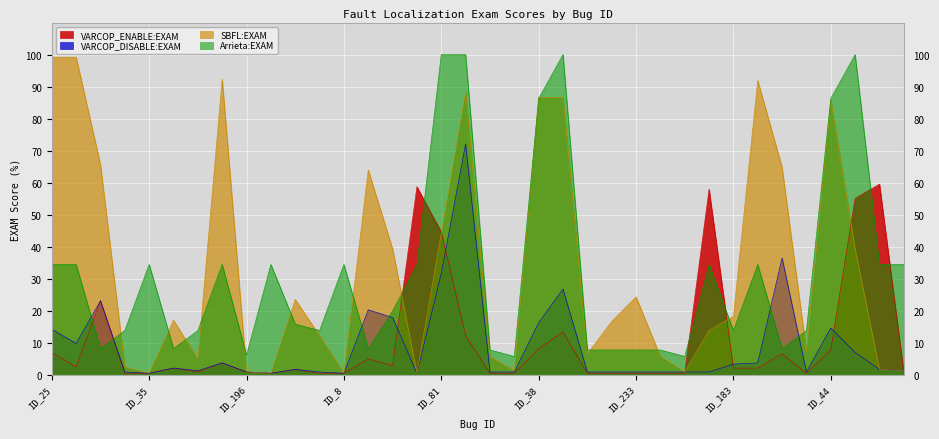

Reading left to right, what are all the values shown in this chart?

VARCOP_ENABLE:EXAM: ID_25=6.9	ID_24=2.4	ID_204=23.1	ID_192=0.4	ID_35=0.4	ID_201=2.0	ID_179=0.8	ID_112=3.6	ID_196=0.8	ID_45=0.4	ID_225=1.6	ID_185=0.4	ID_8=0.4	ID_202=4.9	ID_135=2.8	ID_100=58.7	ID_81=44.5	ID_47=12.1	ID_232=0.4	ID_2=0.4	ID_38=8.1	ID_36=13.4	ID_261=0.4	ID_226=0.4	ID_233=0.4	ID_259=0.4	ID_3=0.4	ID_28=57.9	ID_183=2.0	ID_5=2.0	ID_210=6.5	ID_186=0.4	ID_44=7.7	ID_80=55.1	ID_78=59.5	ID_32=0.8
VARCOP_DISABLE:EXAM: ID_25=14.2	ID_24=9.7	ID_204=23.1	ID_192=0.8	ID_35=0.4	ID_201=2.0	ID_179=1.2	ID_112=3.6	ID_196=0.8	ID_45=0.4	ID_225=1.6	ID_185=0.8	ID_8=0.4	ID_202=20.2	ID_135=17.8	ID_100=0.4	ID_81=31.6	ID_47=72.1	ID_232=0.8	ID_2=0.8	ID_38=16.2	ID_36=26.7	ID_261=0.8	ID_226=0.8	ID_233=0.8	ID_259=0.8	ID_3=0.8	ID_28=0.8	ID_183=3.2	ID_5=3.6	ID_210=36.4	ID_186=0.8	ID_44=14.6	ID_80=6.9	ID_78=1.6	ID_32=1.2
SBFL:EXAM: ID_25=99.2	ID_24=99.2	ID_204=65.6	ID_192=2.4	ID_35=0.4	ID_201=17.0	ID_179=4.9	ID_112=92.3	ID_196=0.8	ID_45=0.4	ID_225=23.5	ID_185=12.1	ID_8=0.4	ID_202=64.0	ID_135=39.3	ID_100=0.4	ID_81=44.1	ID_47=88.3	ID_232=5.7	ID_2=1.2	ID_38=86.6	ID_36=86.6	ID_261=6.5	ID_226=16.6	ID_233=24.3	ID_259=5.7	ID_3=0.8	ID_28=13.8	ID_183=18.2	ID_5=91.9	ID_210=64.8	ID_186=7.3	ID_44=85.8	ID_80=39.3	ID_78=1.6	ID_32=1.2
Arrieta:EXAM: ID_25=34.4	ID_24=34.4	ID_204=8.1	ID_192=13.8	ID_35=34.4	ID_201=8.1	ID_179=13.8	ID_112=34.4	ID_196=6.1	ID_45=34.4	ID_225=15.8	ID_185=13.8	ID_8=34.4	ID_202=8.1	ID_135=19.8	ID_100=34.4	ID_81=100.0	ID_47=100.0	ID_232=7.7	ID_2=5.7	ID_38=86.2	ID_36=100.0	ID_261=7.7	ID_226=7.7	ID_233=7.7	ID_259=7.7	ID_3=5.7	ID_28=34.4	ID_183=13.8	ID_5=34.4	ID_210=8.1	ID_186=13.8	ID_44=86.2	ID_80=100.0	ID_78=34.4	ID_32=34.4